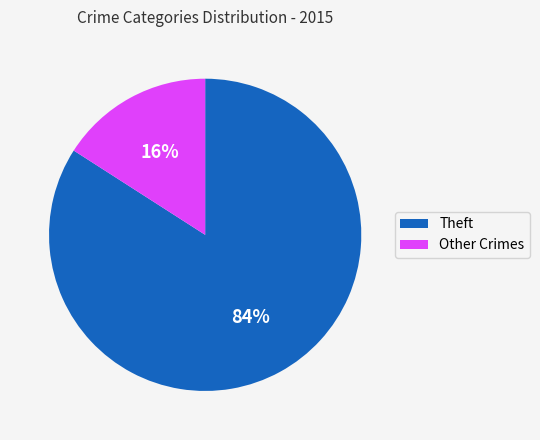

Count the number of slices in the pie.

2